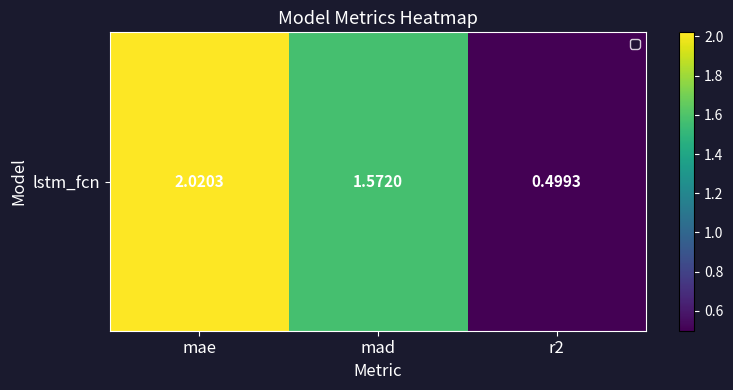

List the labels in order of value, smallest first.

r2, mad, mae